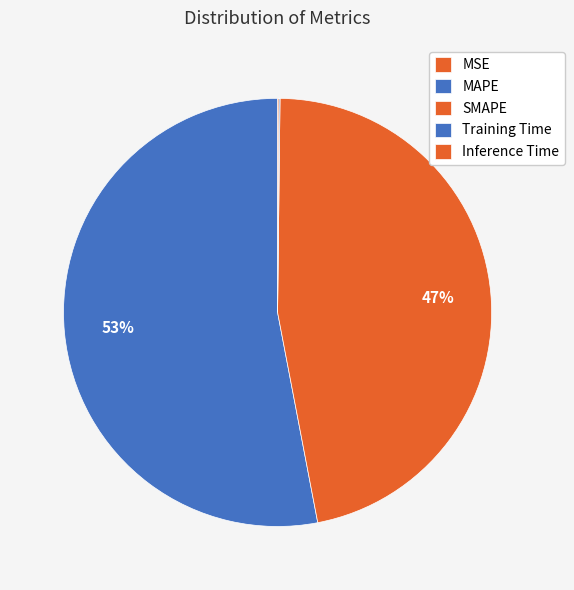

What is the majority slice?

MAPE